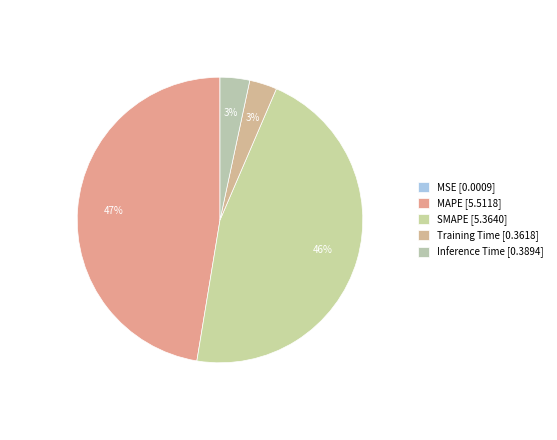

Which slice is the largest?

MAPE